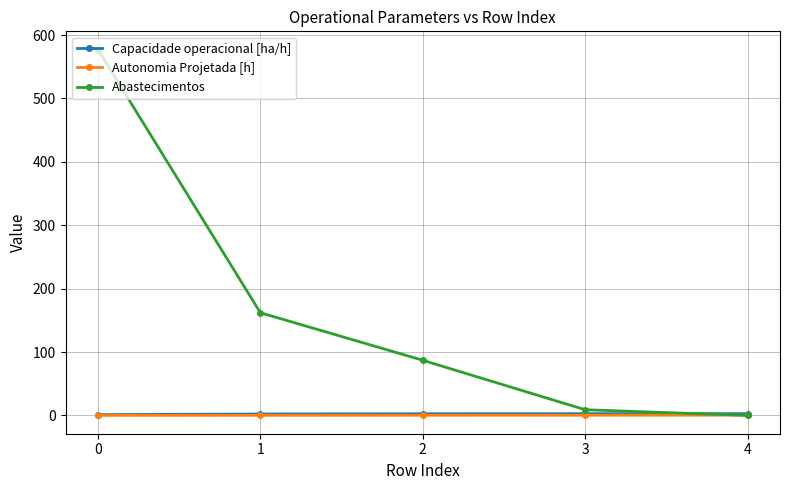

Between 1 and 3, which series saw the biggest shift?

Abastecimentos